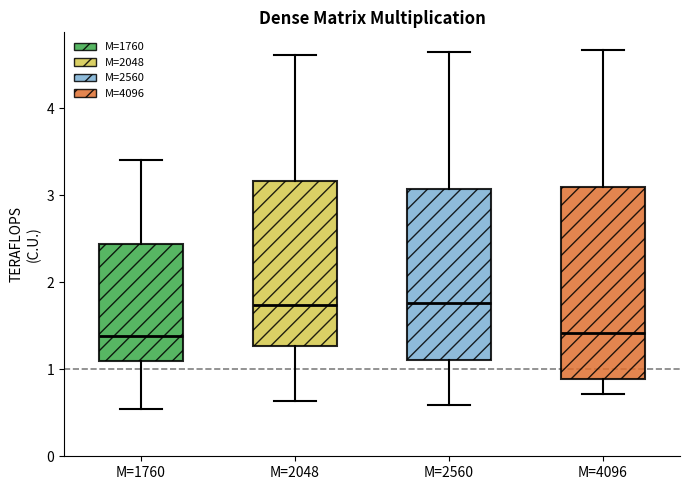

Reading left to right, read every box against the y-axis: the position of its median line, the range the box covers, and the ends of its whiskers. The values are not printed on the chart, so give them approximately, as read against the axis.

M=1760: median 1.4, box 1.1 to 2.4, whiskers 0.5 to 3.4
M=2048: median 1.7, box 1.3 to 3.2, whiskers 0.6 to 4.6
M=2560: median 1.8, box 1.1 to 3.1, whiskers 0.6 to 4.6
M=4096: median 1.4, box 0.9 to 3.1, whiskers 0.7 to 4.7